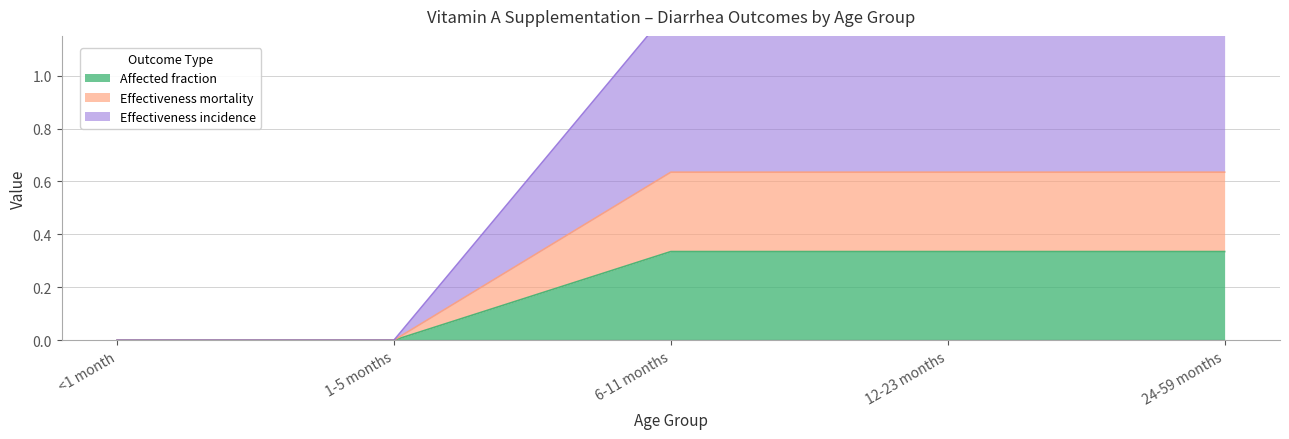

Is it true that Affected fraction equals 0.0 at 1-5 months?

True